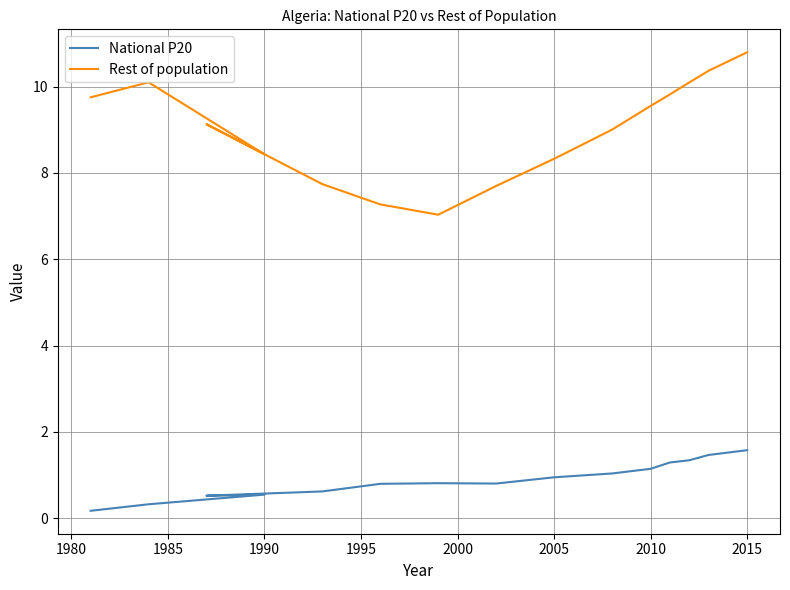

In National P20, how many points are higher than both neighbors (excluding endpoints)?

2